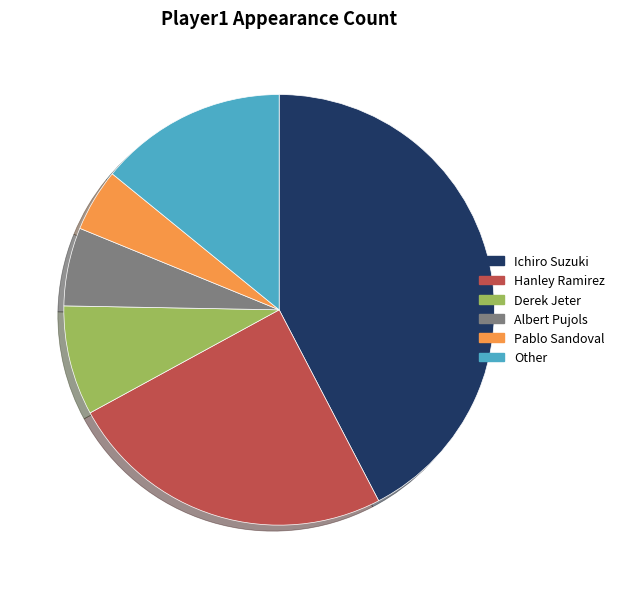

Which category has the biggest portion of the pie?

Ichiro Suzuki